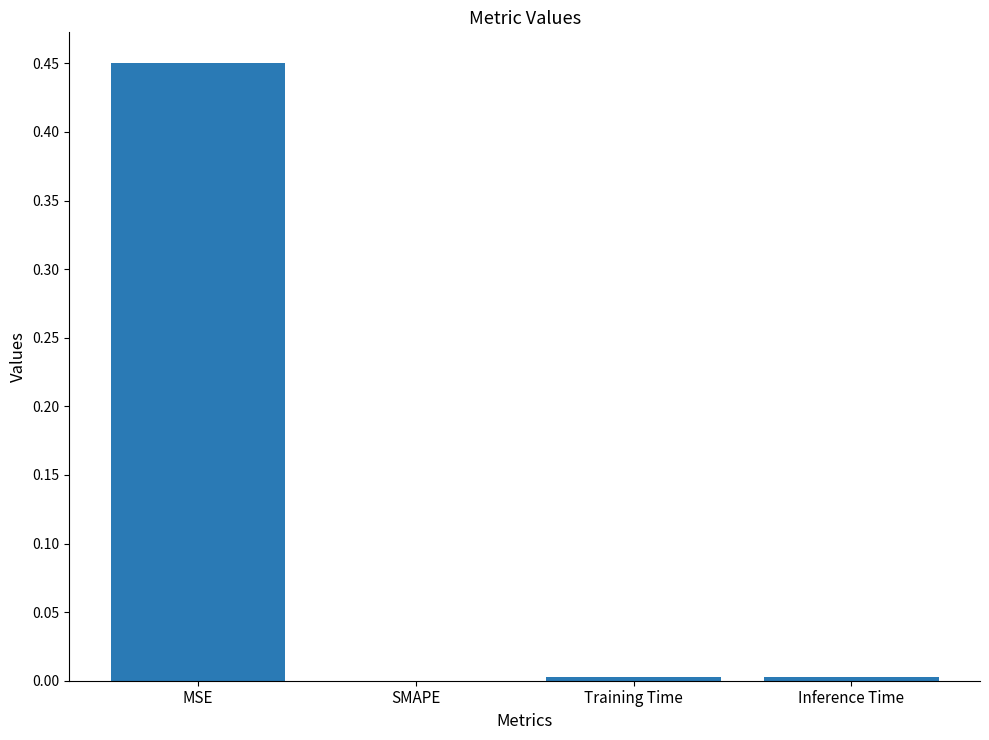

Between MSE and Inference Time, which is larger?

MSE